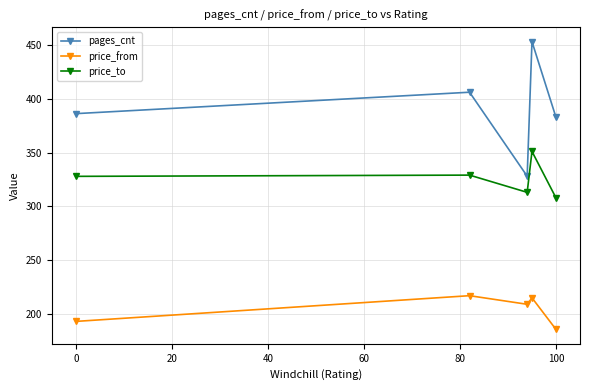

Which series has the largest range (max minus min)?

pages_cnt